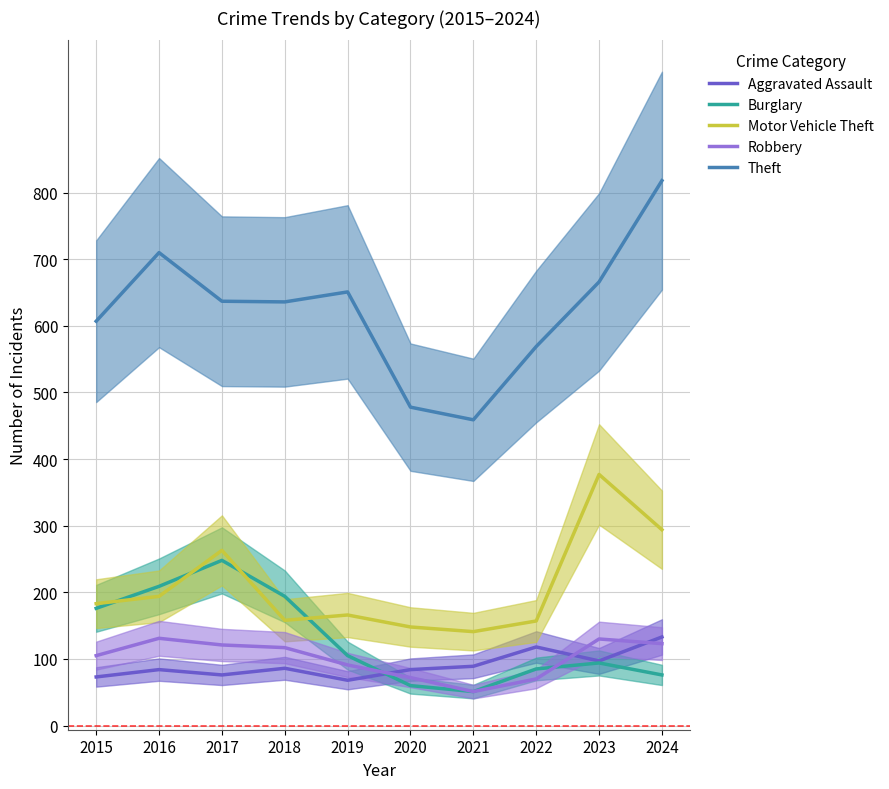

What is the difference between the maximum and minimum values in the Motor Vehicle Theft series?

236